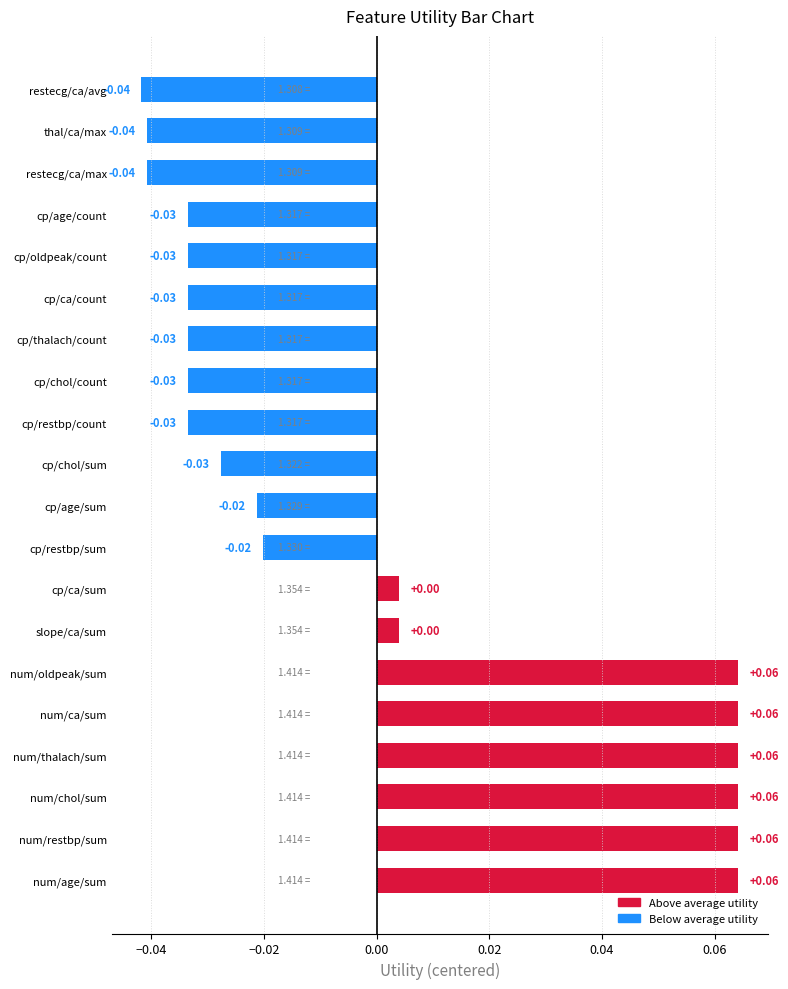

Between num/restbp/sum and cp/oldpeak/count, which is larger?

num/restbp/sum